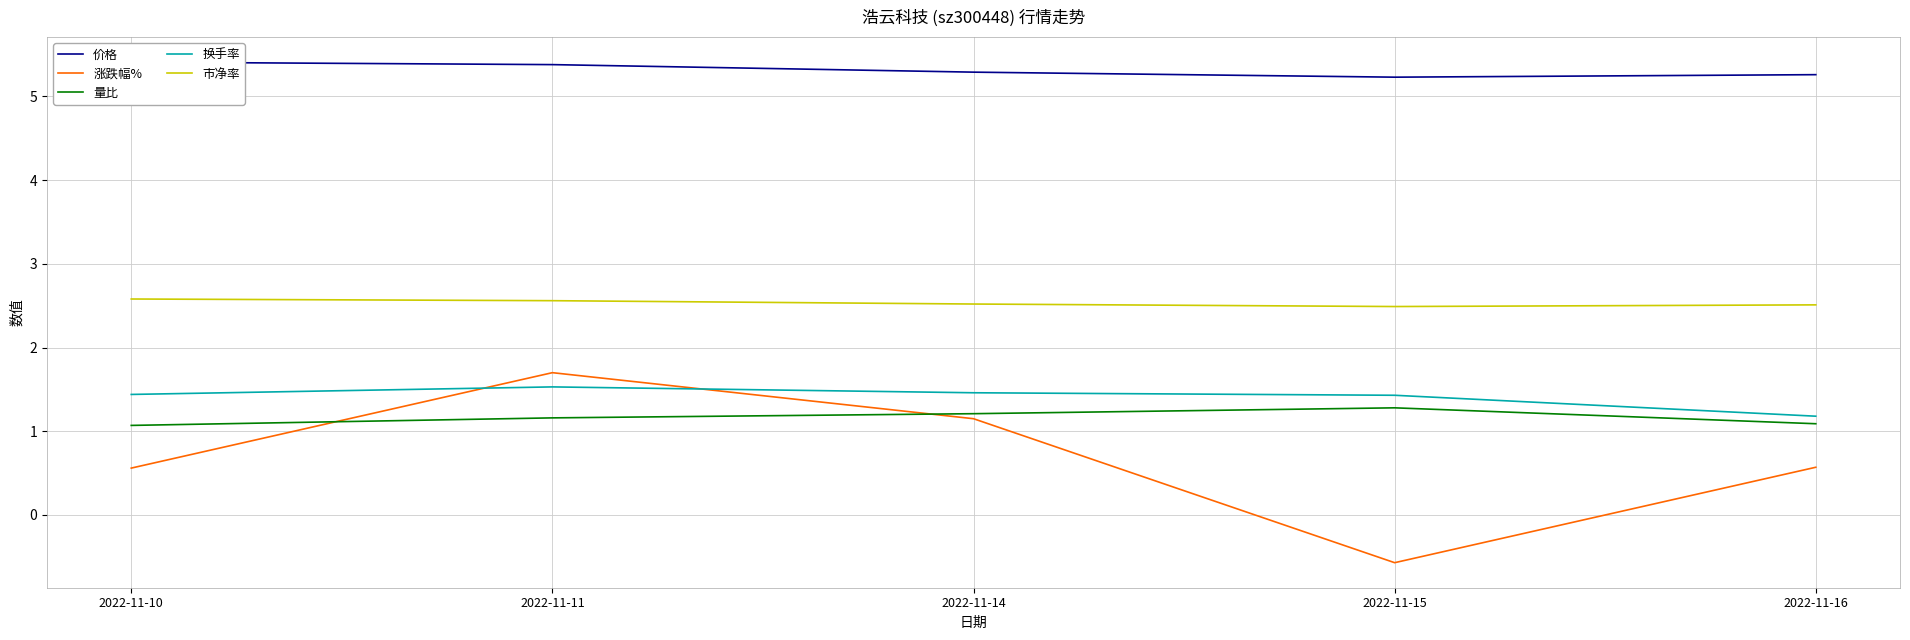

What is the spread (max minus min) of values at 2022-11-14?

4.1